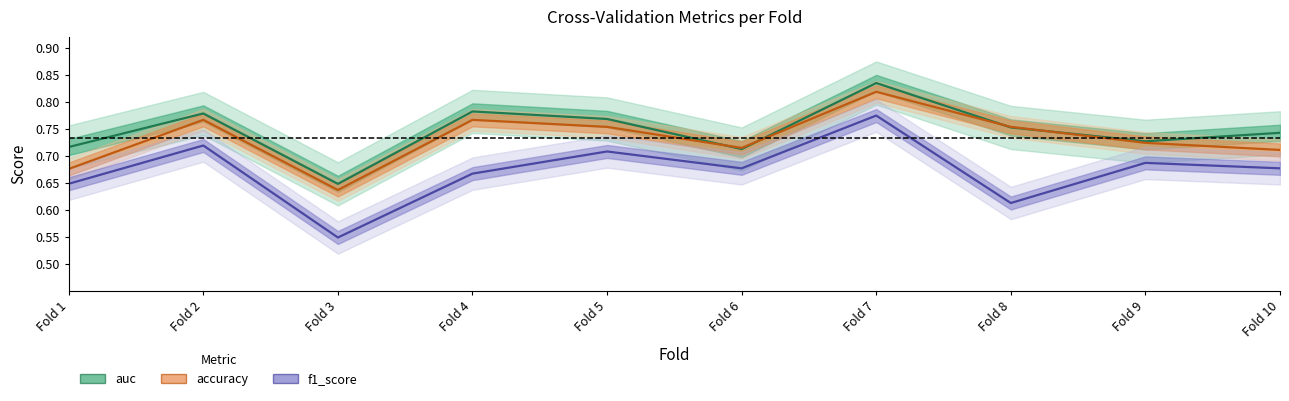

What is the value of the f1_score point at the 10th from the left?

0.7